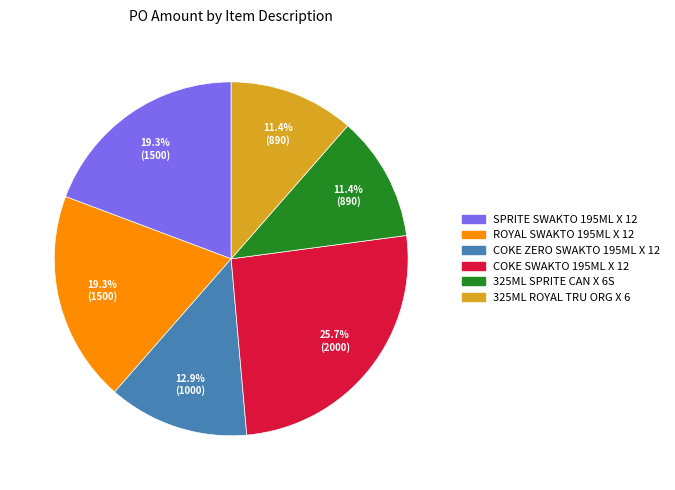

How many segments does this pie chart have?

6